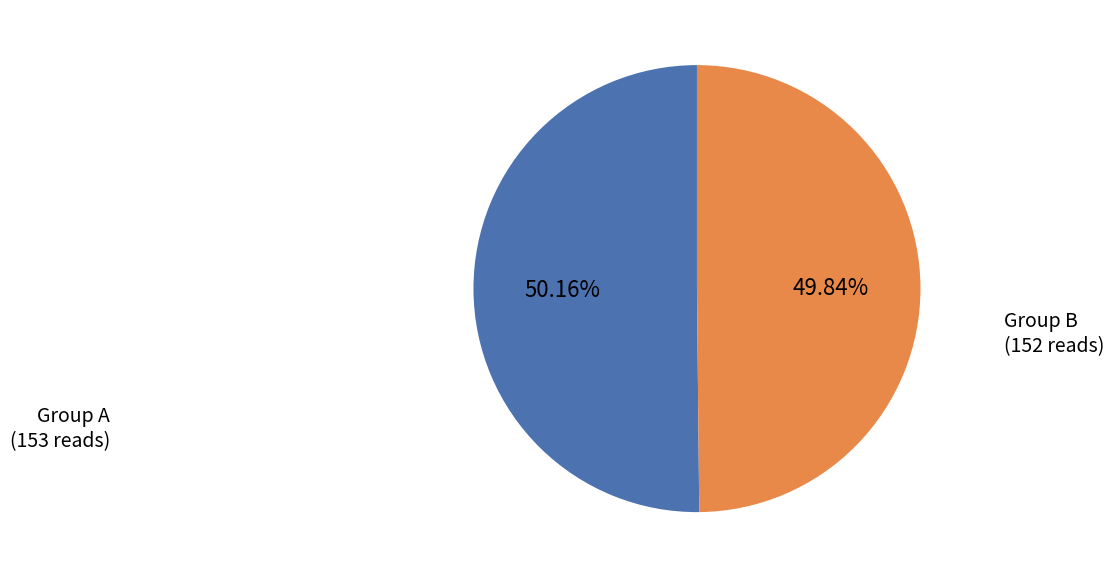

Approximately how many times larger is the value at Group A (153 reads) compared to Group B (152 reads)?

1.0